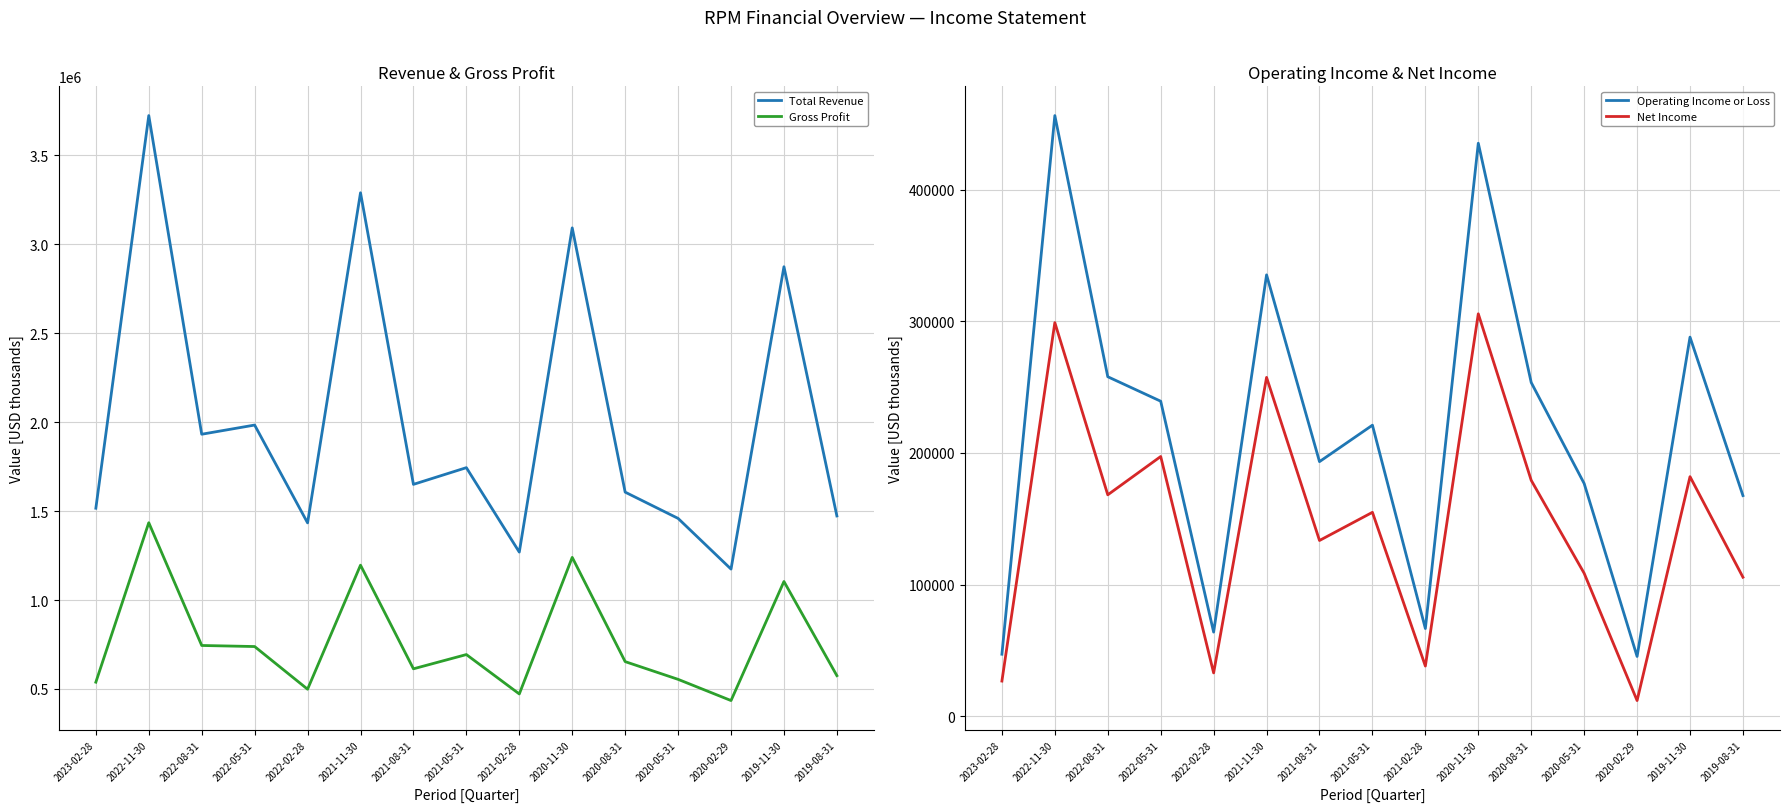

What is the approximate value of Total Revenue at 2023-02-28, to the nearest 10?

1516200